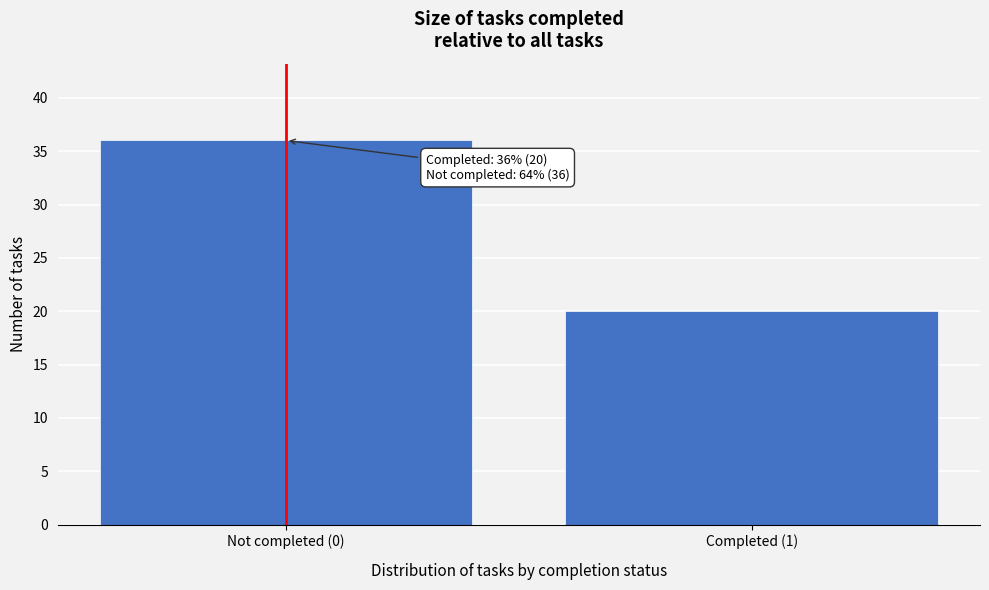

Reading left to right, extract all data points from this chart.

36	20